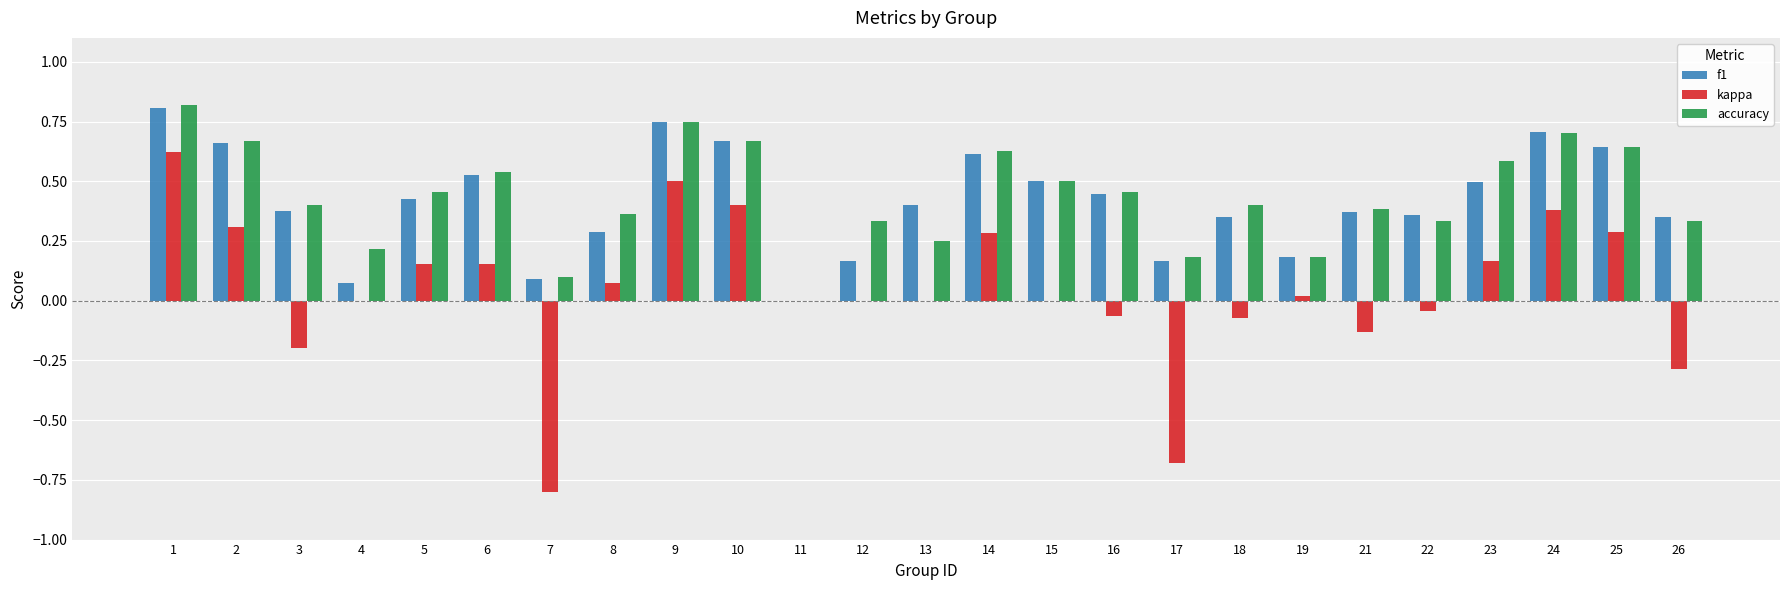

Is it true that accuracy equals 0.6 at 21?

False